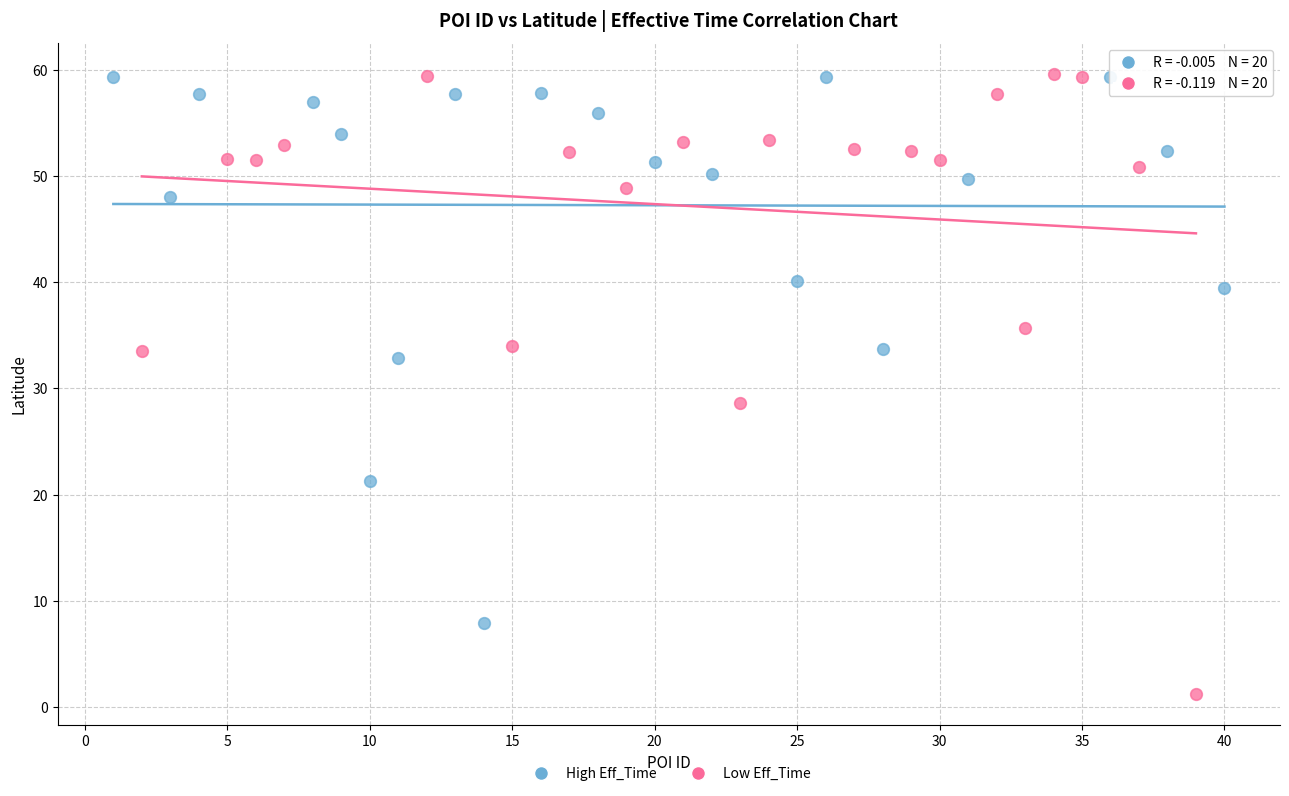

What are all the series names shown in the legend?

High Eff_Time, Low Eff_Time